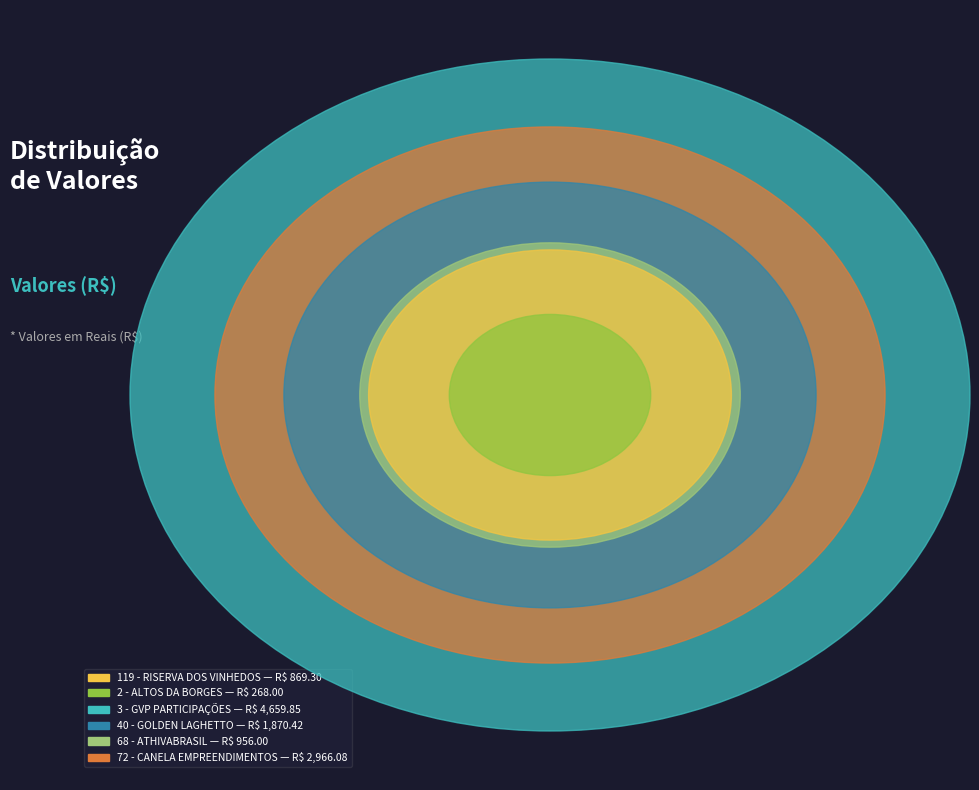

Is it true that 72 - CANELA EMPREENDIMENTOS is 26% of the pie?

True